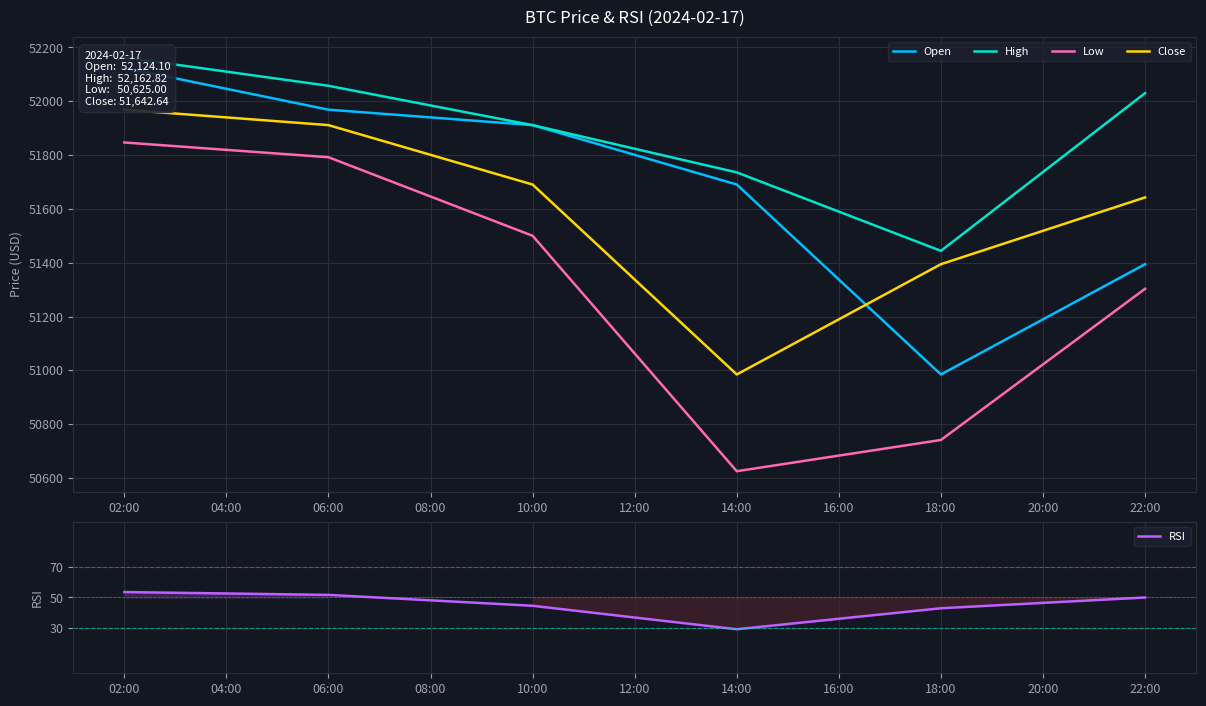

What is the highest value of the Low series?

51846.8